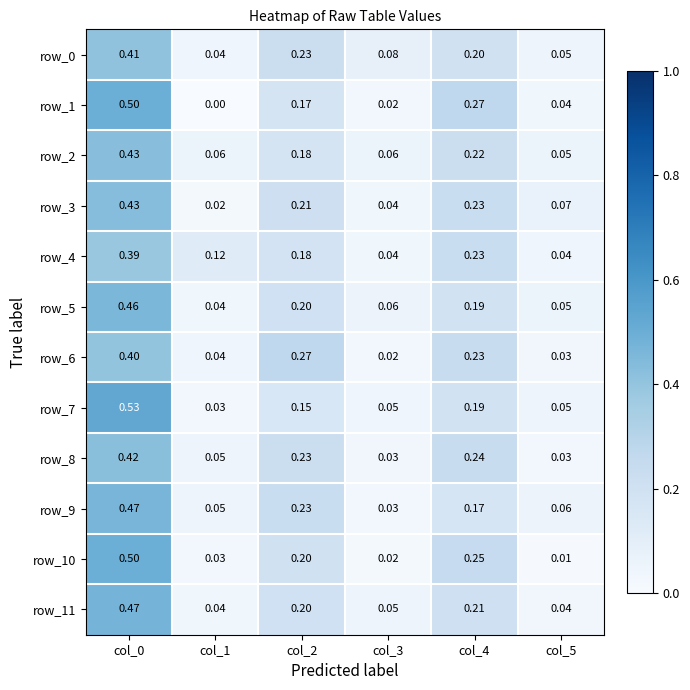

Is the value of row_2 at col_1 greater than the value of row_3 at col_3?

Yes